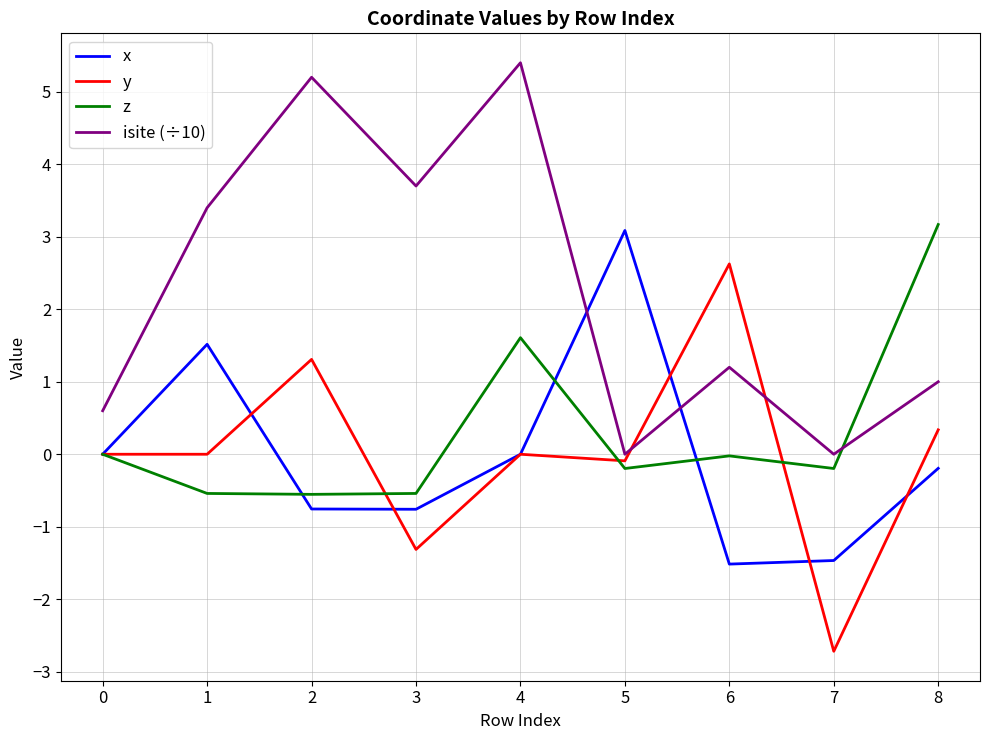

Is this an area chart (filled region under the line)?

No